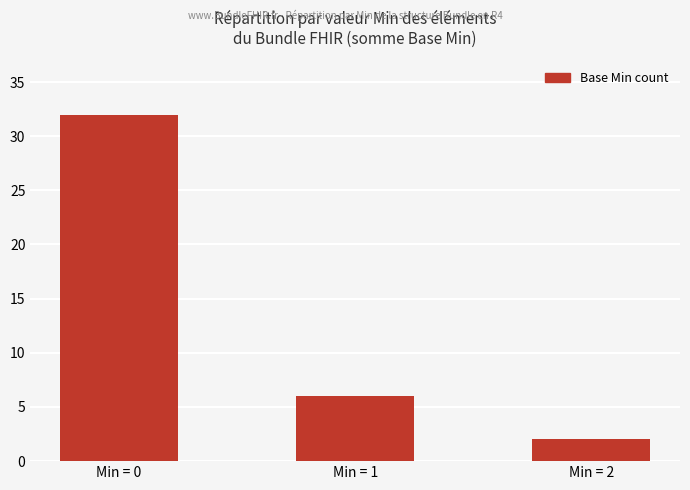

Where does the data first go above 6?

Min = 0